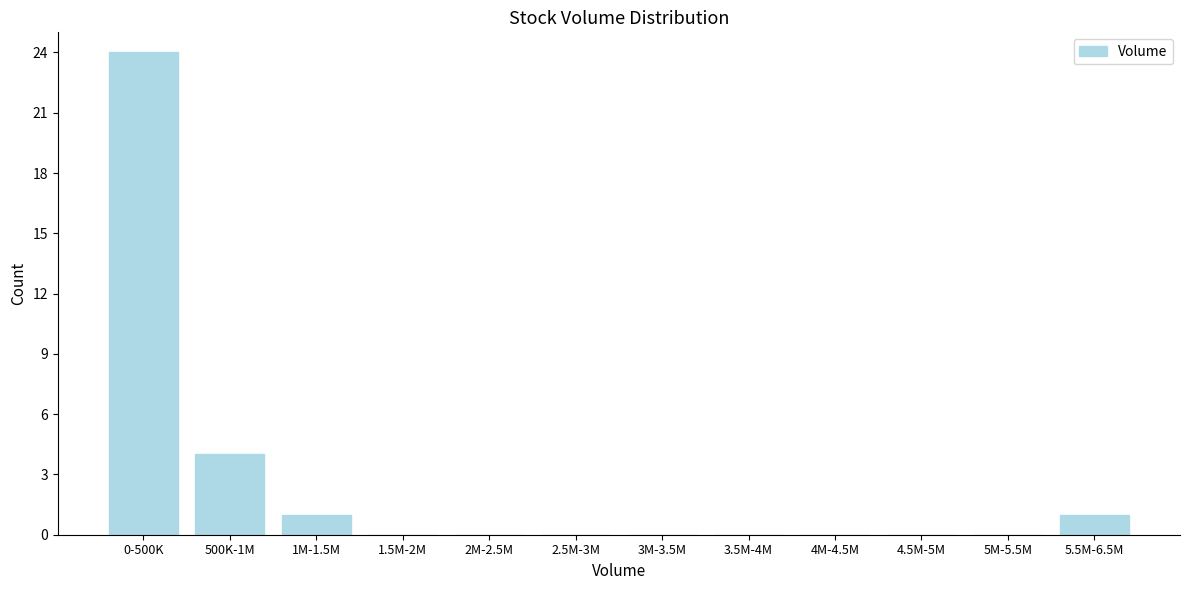

Reading right to left, list all the values displayed in this chart.

5.5M-6.5M=1	5M-5.5M=0	4.5M-5M=0	4M-4.5M=0	3.5M-4M=0	3M-3.5M=0	2.5M-3M=0	2M-2.5M=0	1.5M-2M=0	1M-1.5M=1	500K-1M=4	0-500K=24